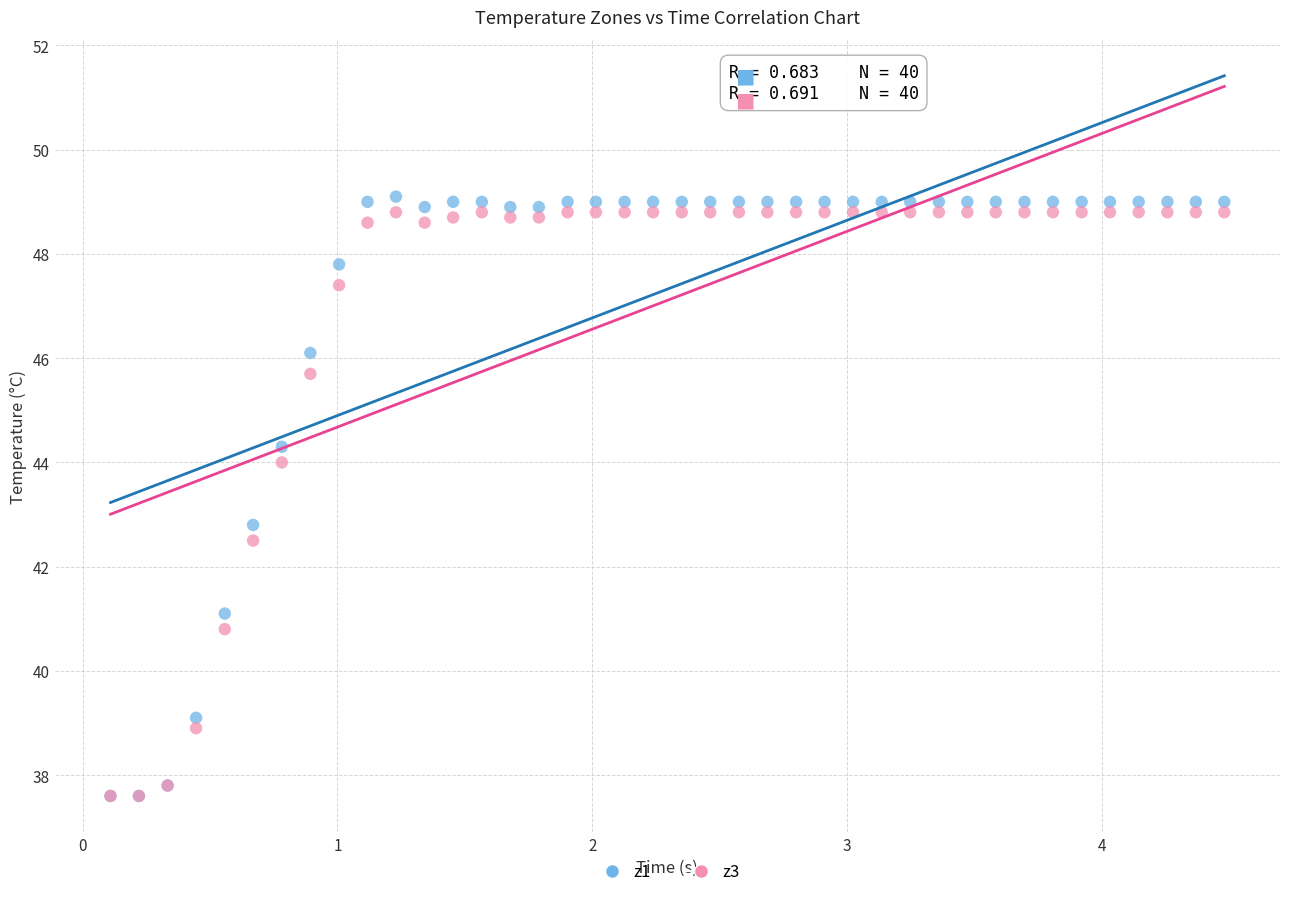

What are all the series names shown in the legend?

z1, z3